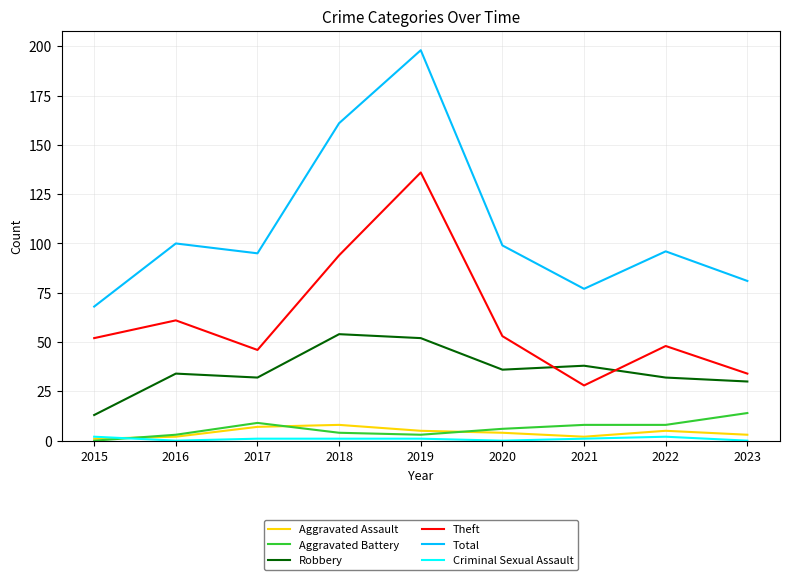

Which series has the largest range (max minus min)?

Total